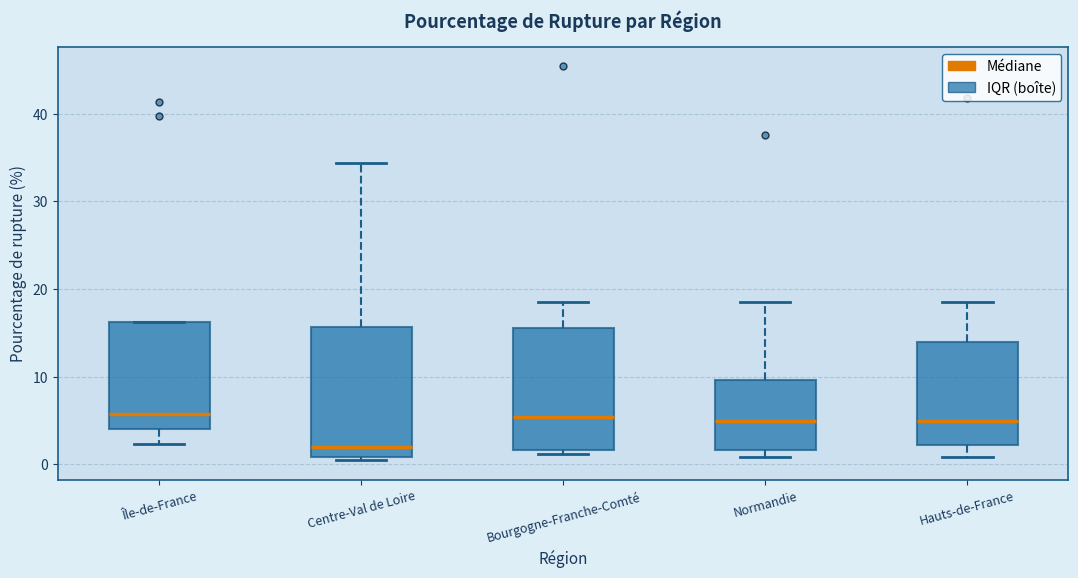

Which box has the lowest median line?

Centre-Val de Loire